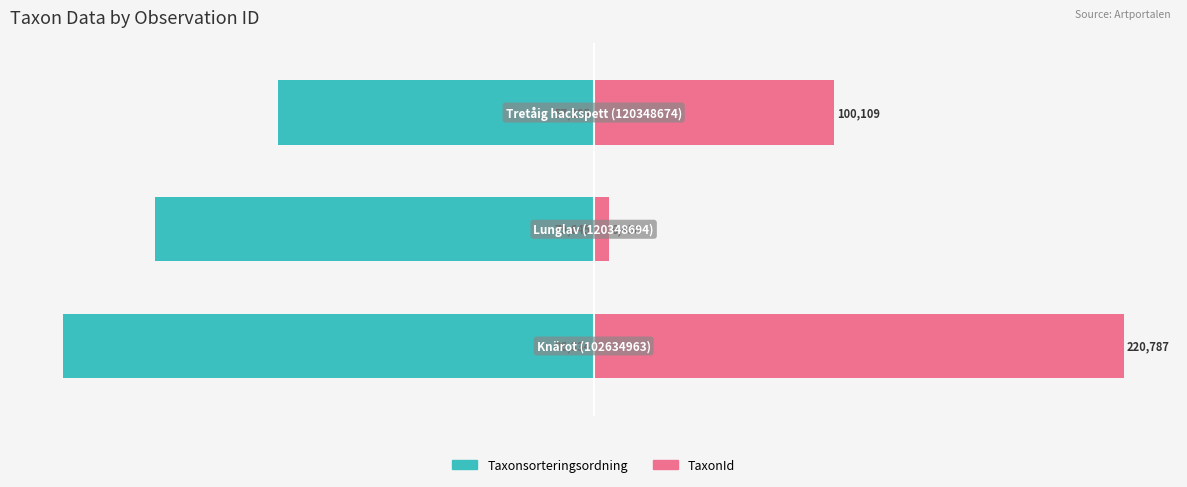

Reading left to right, extract all data points from this chart.

Taxonsorteringsordning: −125=-100.0	−100=-82.7	−75=-59.5
TaxonId: −125=100.0	−100=2.9	−75=45.3